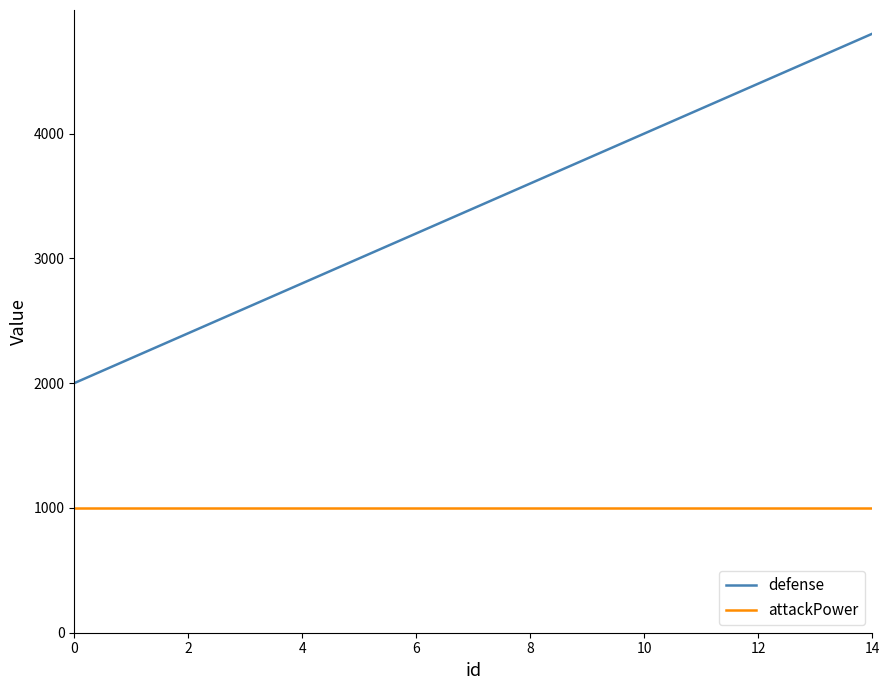

What is the difference between the second highest and second lowest values in the defense series?

2400